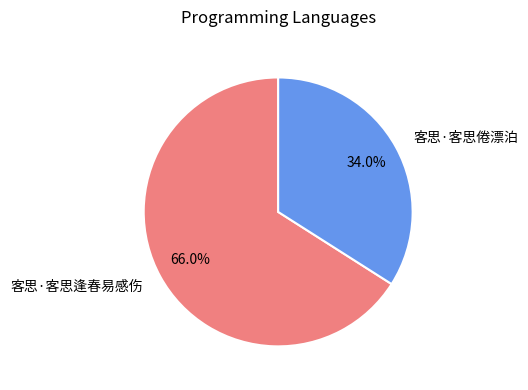

What is the total percentage of 客思·客思逢春易感伤 and 客思·客思倦漂泊?

100.0%